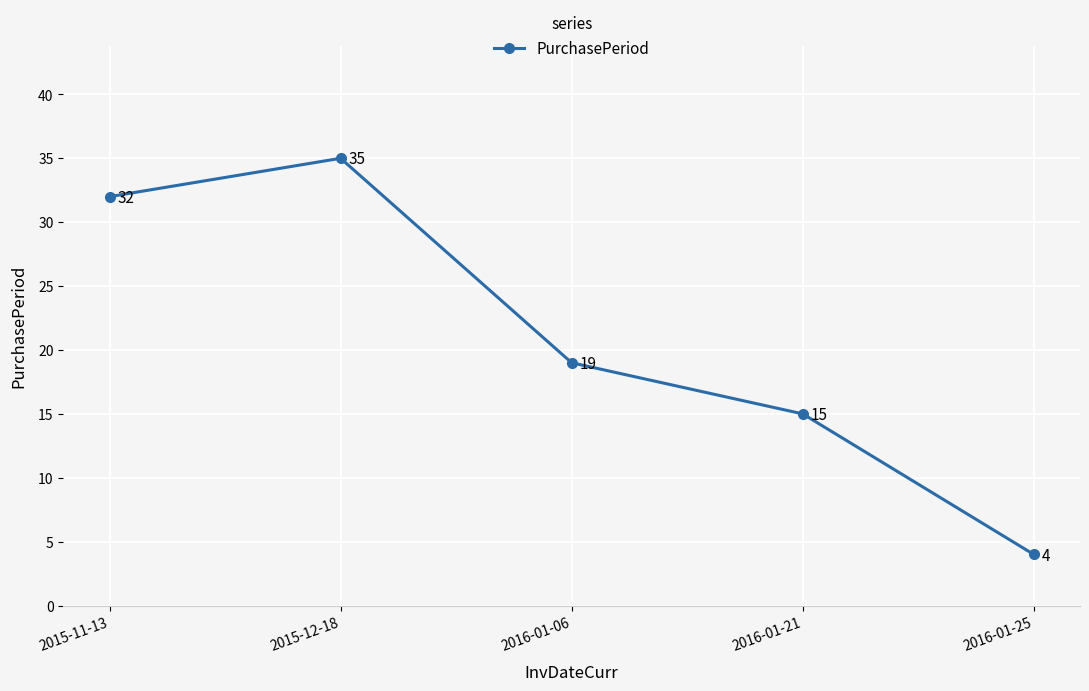

What is the maximum value shown in the chart?

35